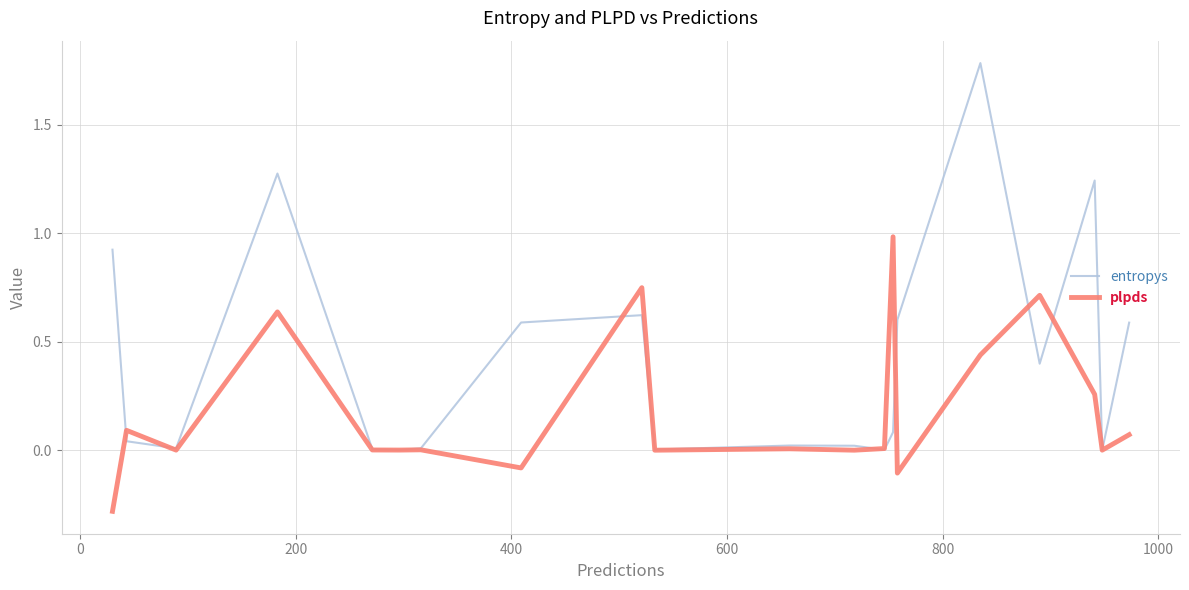

Which series has the largest range (max minus min)?

entropys